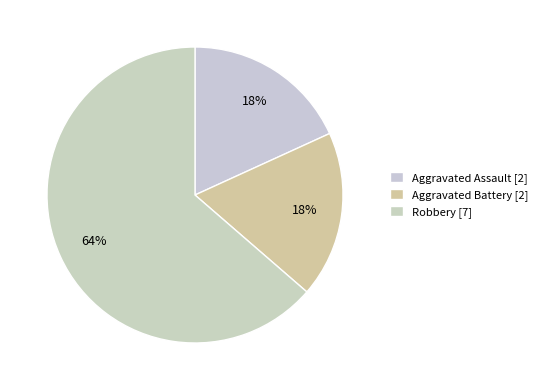

Is Aggravated Battery the majority of the pie?

No